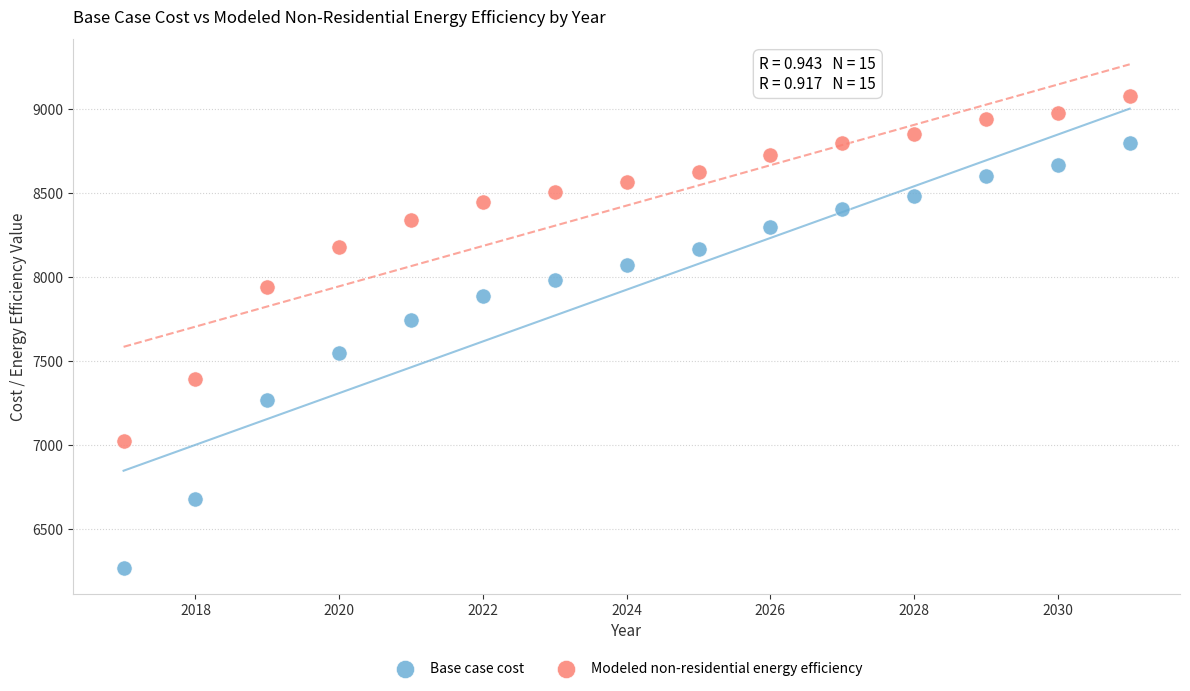

Across all series, what Y value is closest to 7673?

7744.0